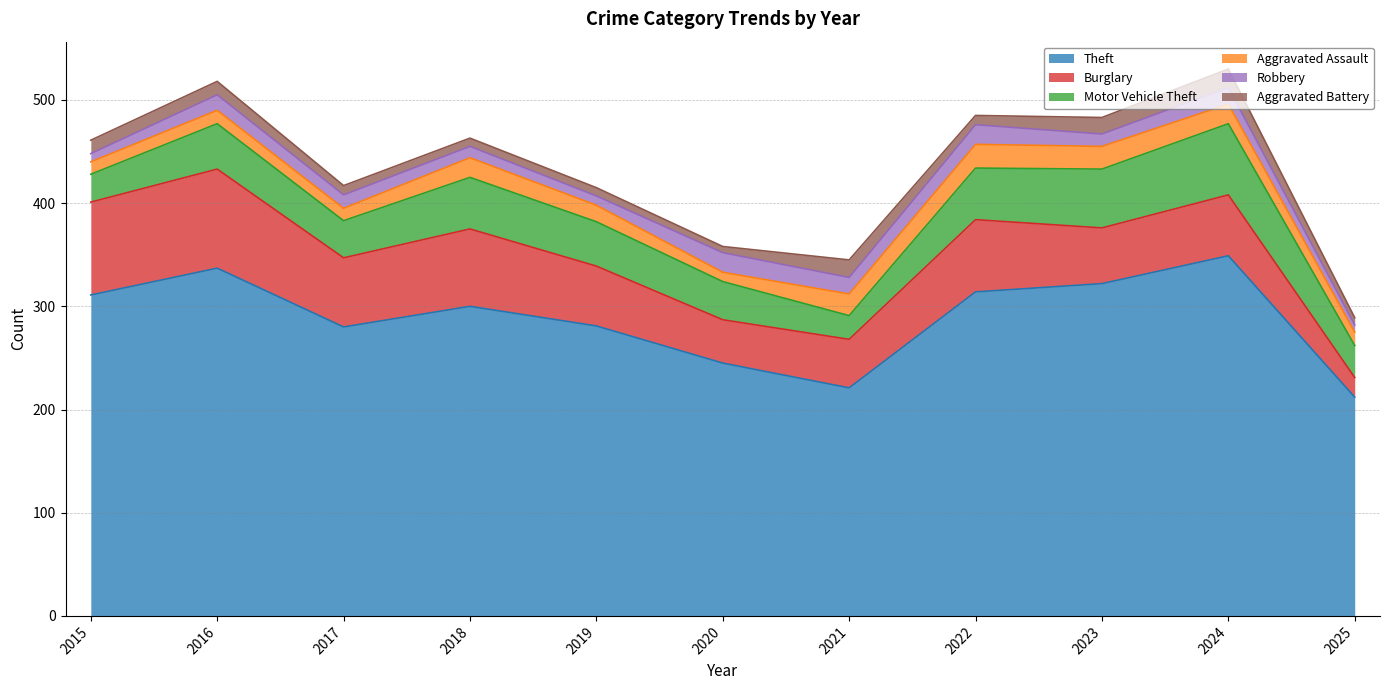

True or false: Aggravated Battery and Burglary cross at least once.

False